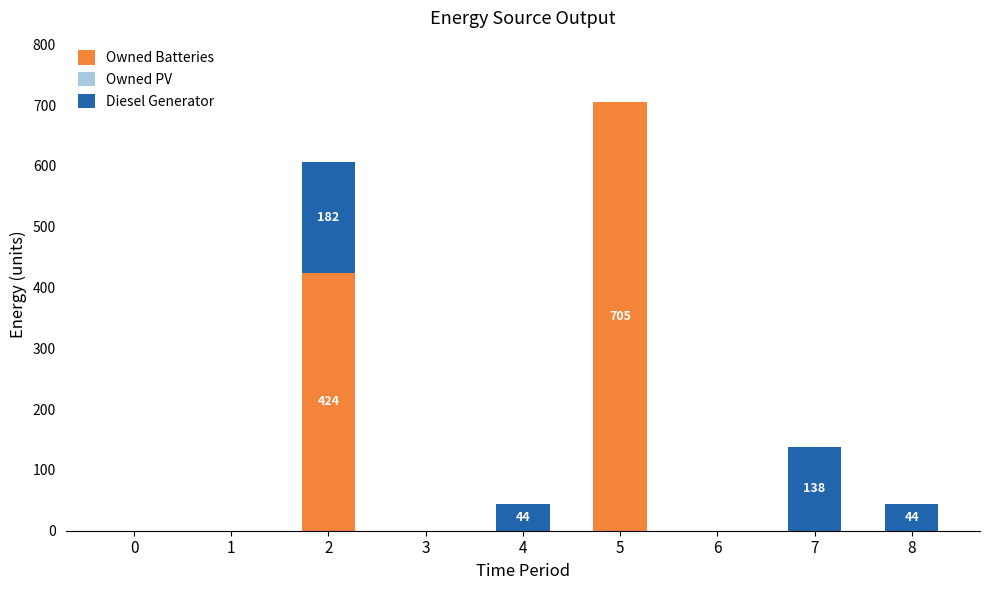

Are the bars horizontal?

No